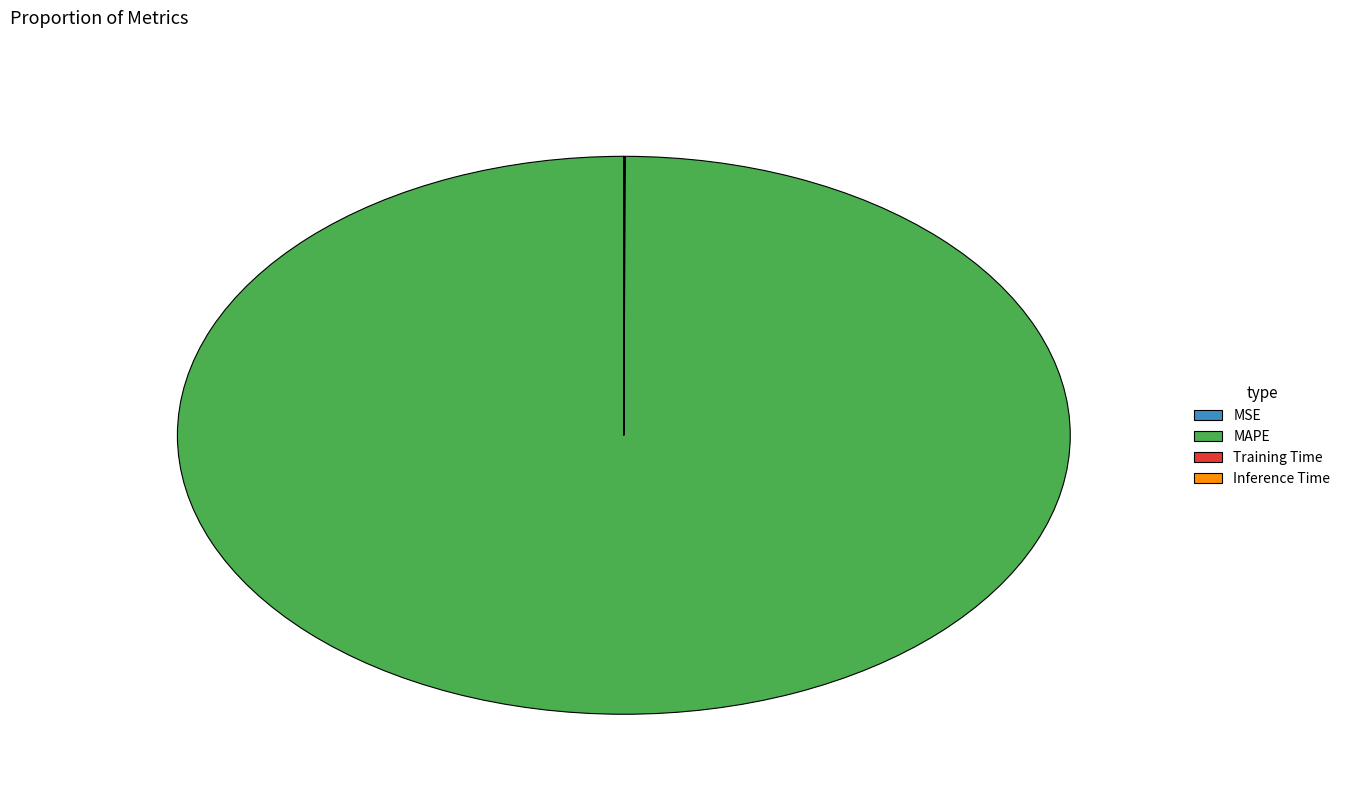

Is there any slice that represents more than half of the pie?

Yes